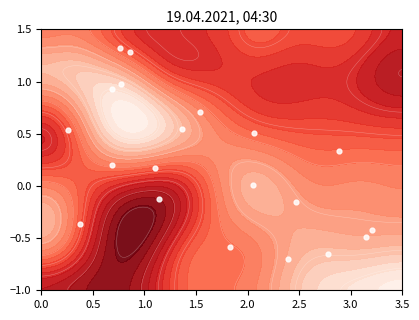

What is the sum of all values?

4.0